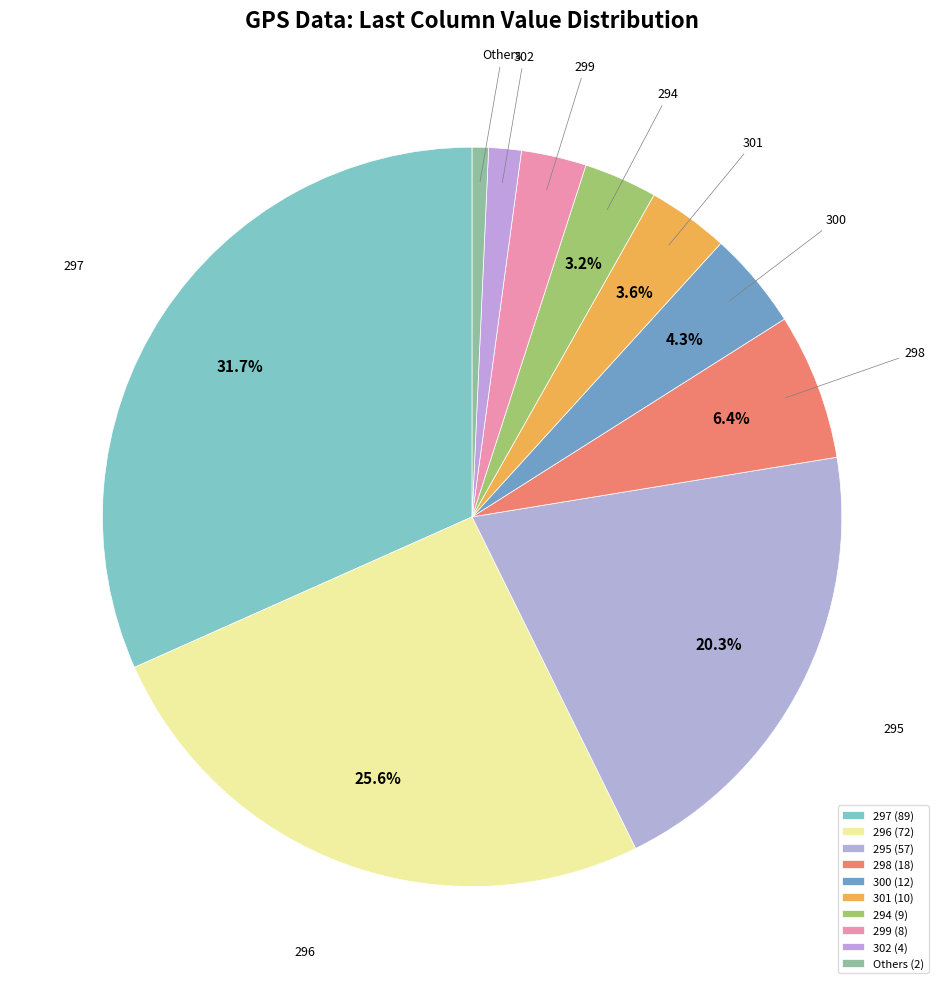

Does 297 account for over 50% of the chart?

No